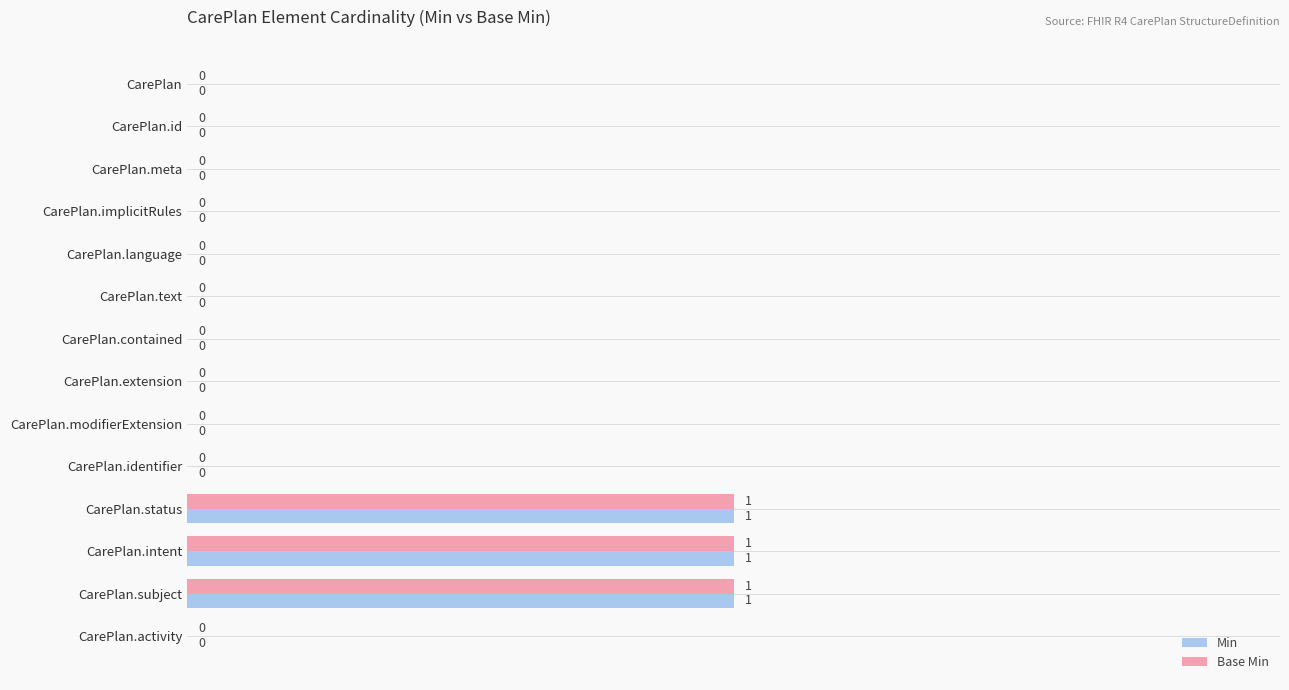

How many Base Min values are between 0 and 1?

14